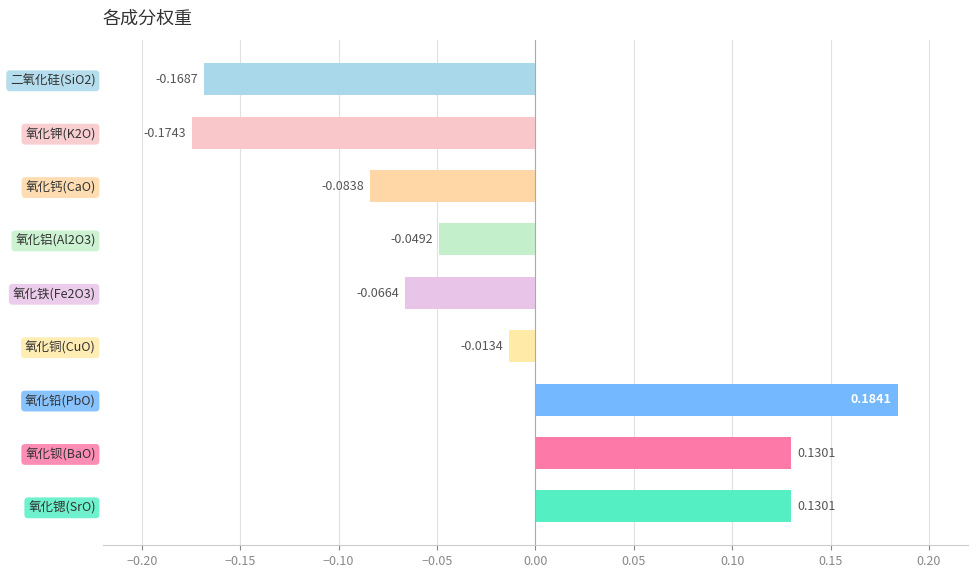

Where is the data nearest to the value 0?

氧化铜(CuO)